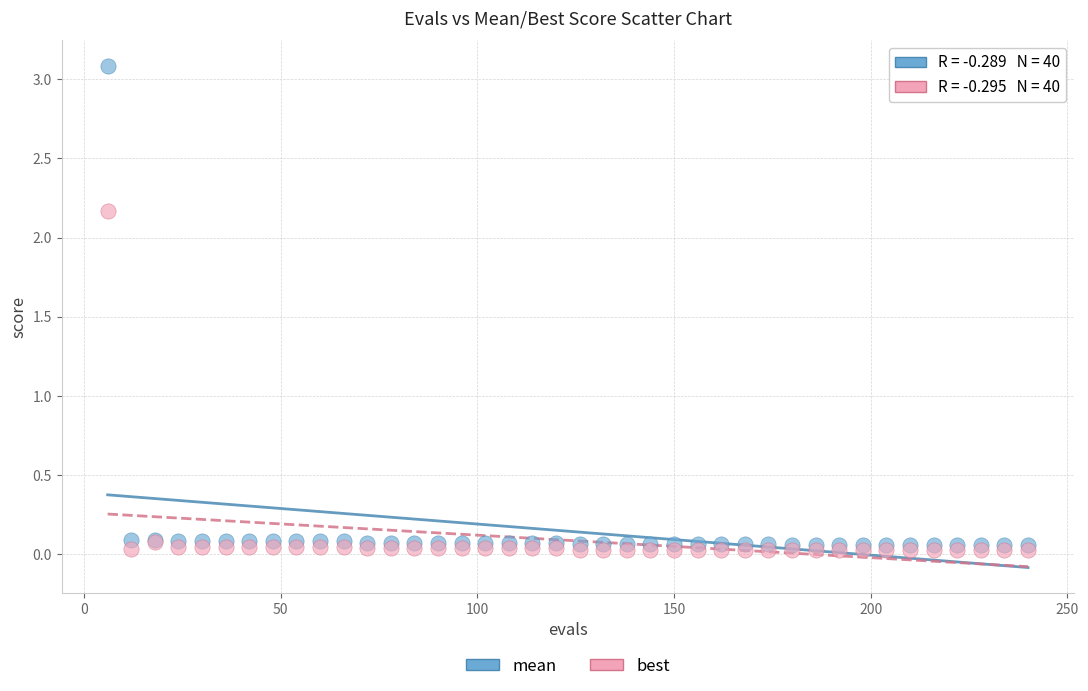

What are all the series names shown in the legend?

mean, best